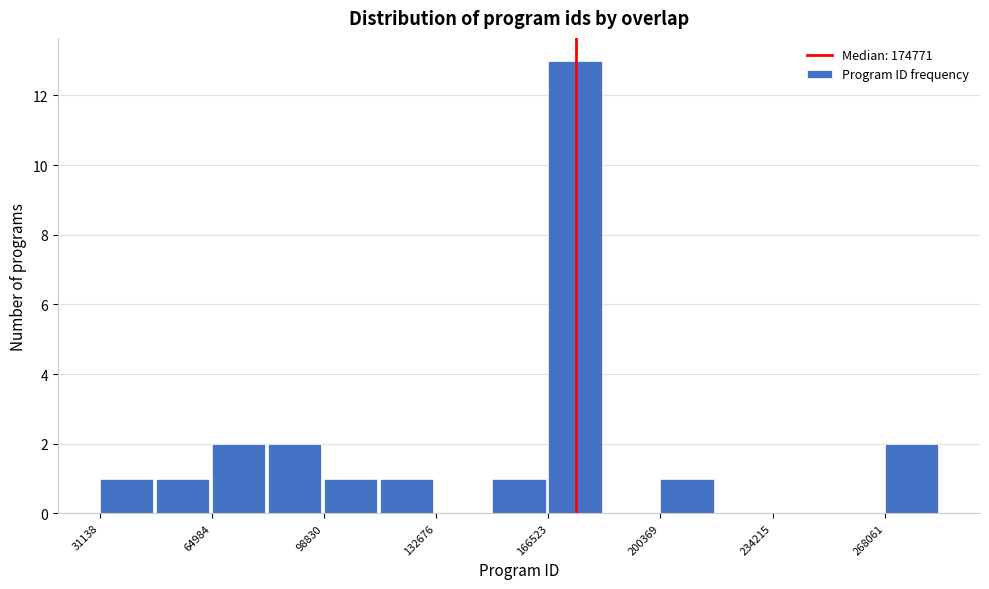

Read against the x-axis, roughly where is the centre of the tallest bar?

175000